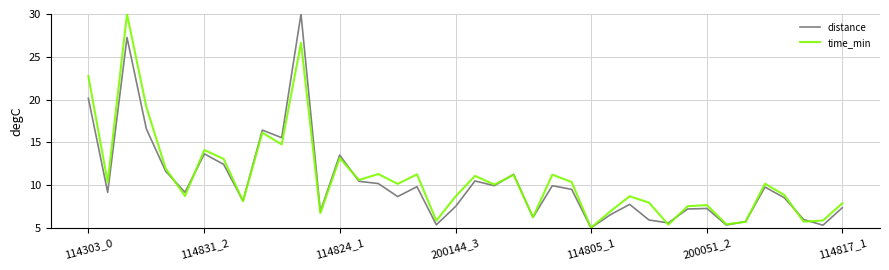

What is the minimum value shown in the chart?

5.0